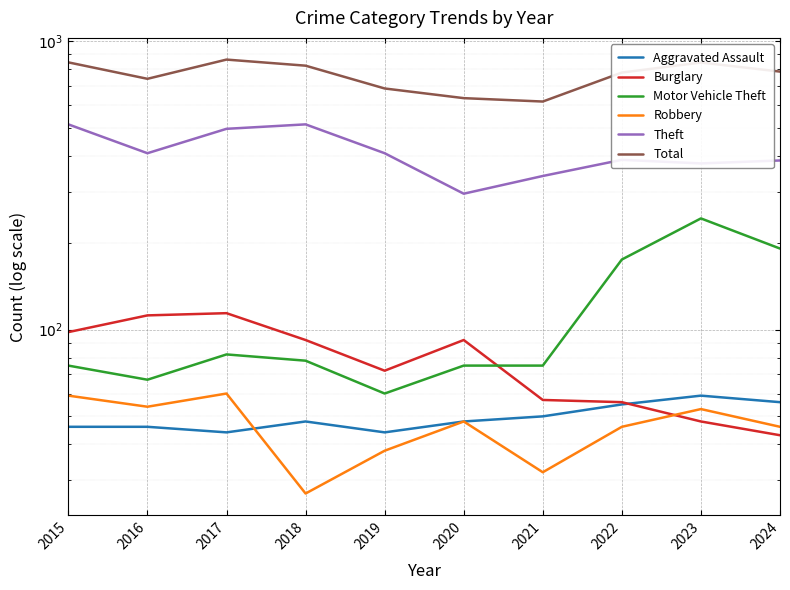

Reading right to left, list all the values displayed in this chart.

Aggravated Assault: 56	59	55	50	48	44	48	44	46	46
Burglary: 43	48	56	57	92	72	92	114	112	98
Motor Vehicle Theft: 191	243	175	75	75	60	78	82	67	75
Robbery: 46	53	46	32	48	38	27	60	54	59
Theft: 386	377	388	341	296	409	515	497	409	515
Total: 785	844	779	618	635	686	823	864	741	845